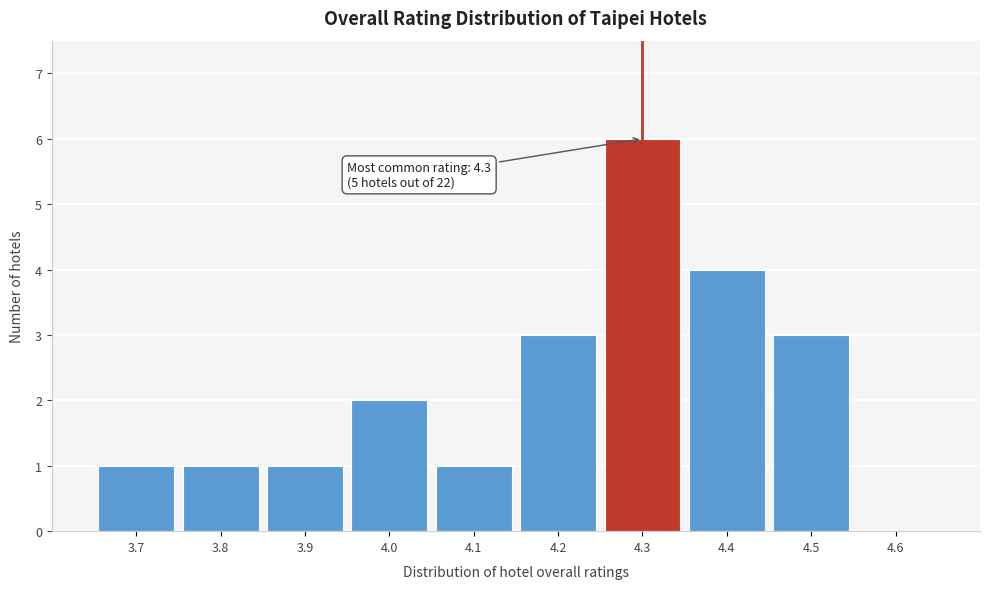

Over which range of the x-axis is the bar tallest?

4.25 to 4.35